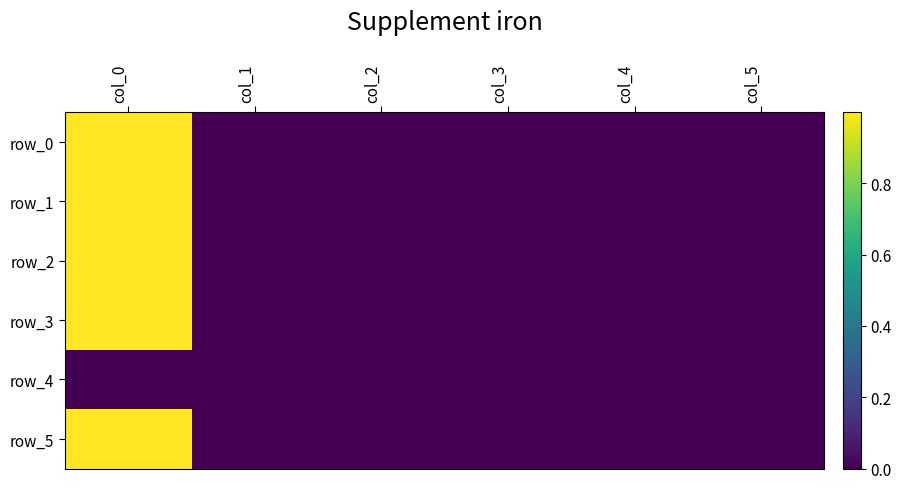

At which label is row_0 closest to 0?

col_1